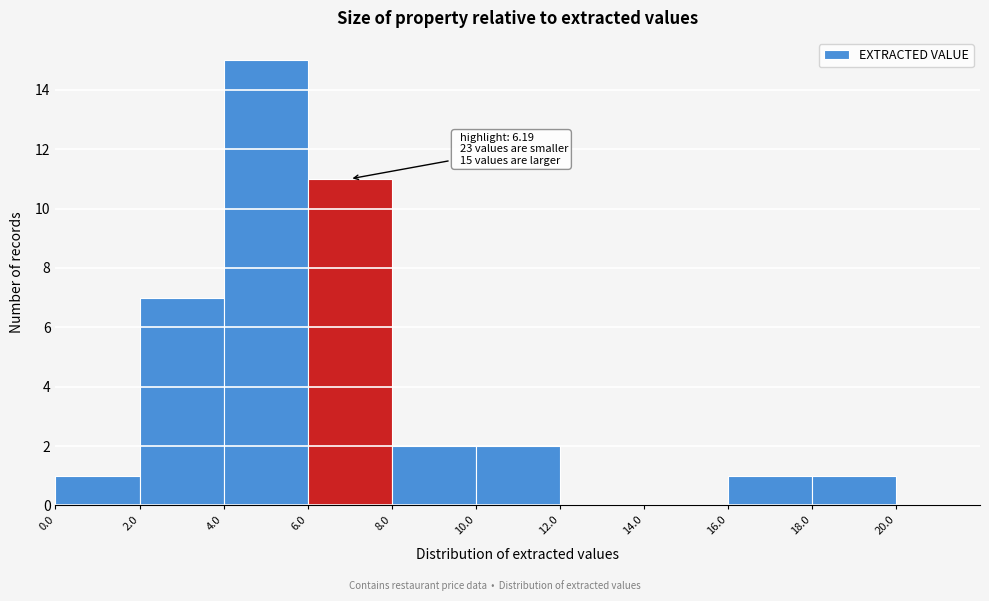

Over which range of the x-axis is the bar tallest?

4.0 to 6.0